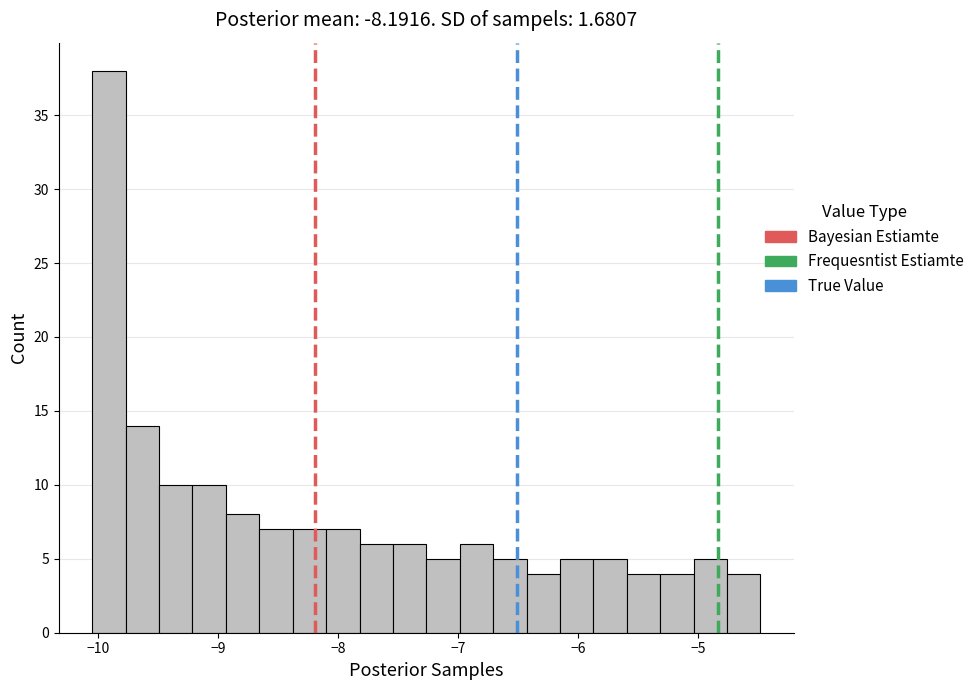

Around what value on the x-axis is the tallest bar? Give the approximate position of its centre, as read against the axis.

-9.9